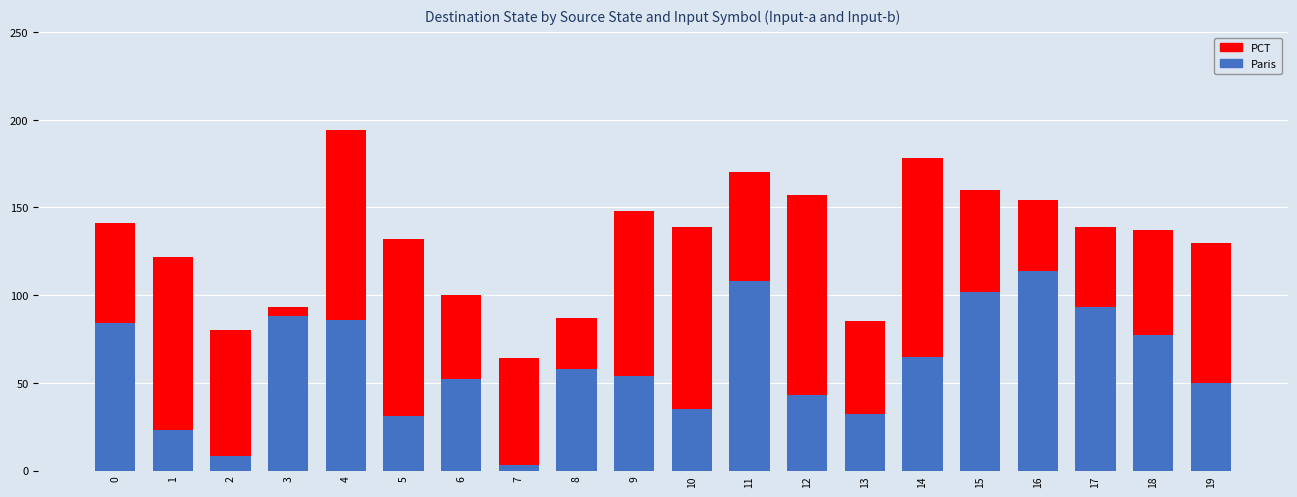

What value does the Paris series have at 13, to the nearest 50?

50